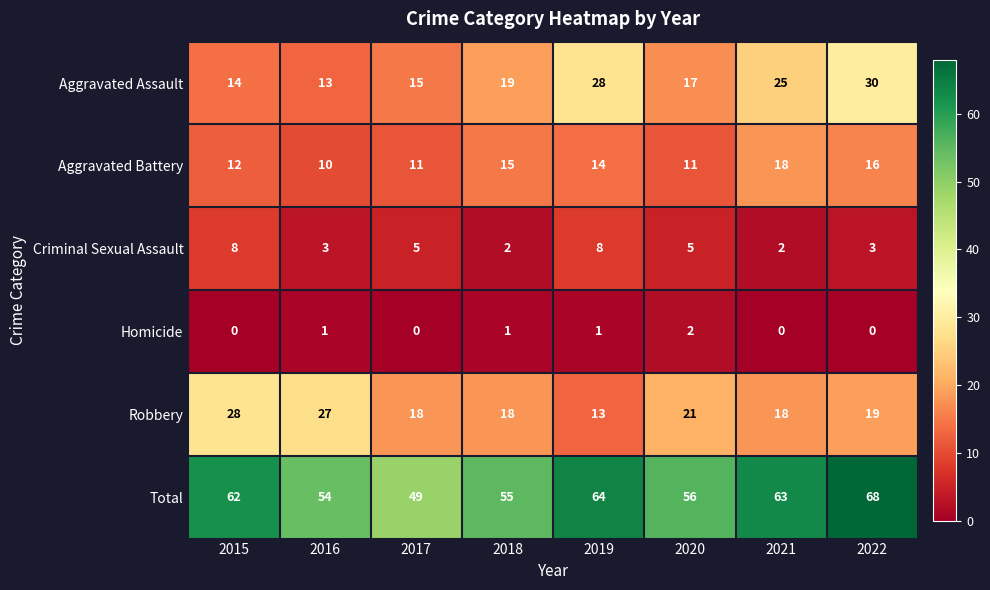

What is the approximate value of Aggravated Assault at 2016?

13